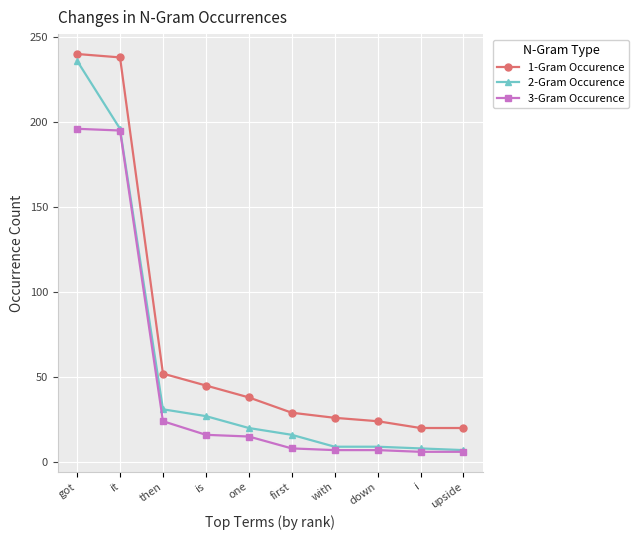

At which category is the sum across all series the highest?

got